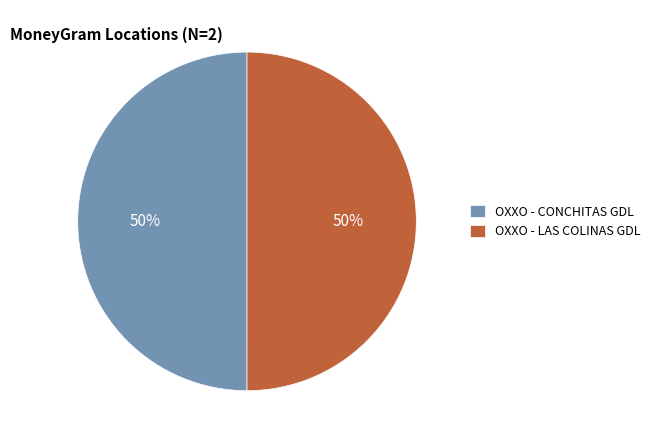

How many segments does this pie chart have?

2